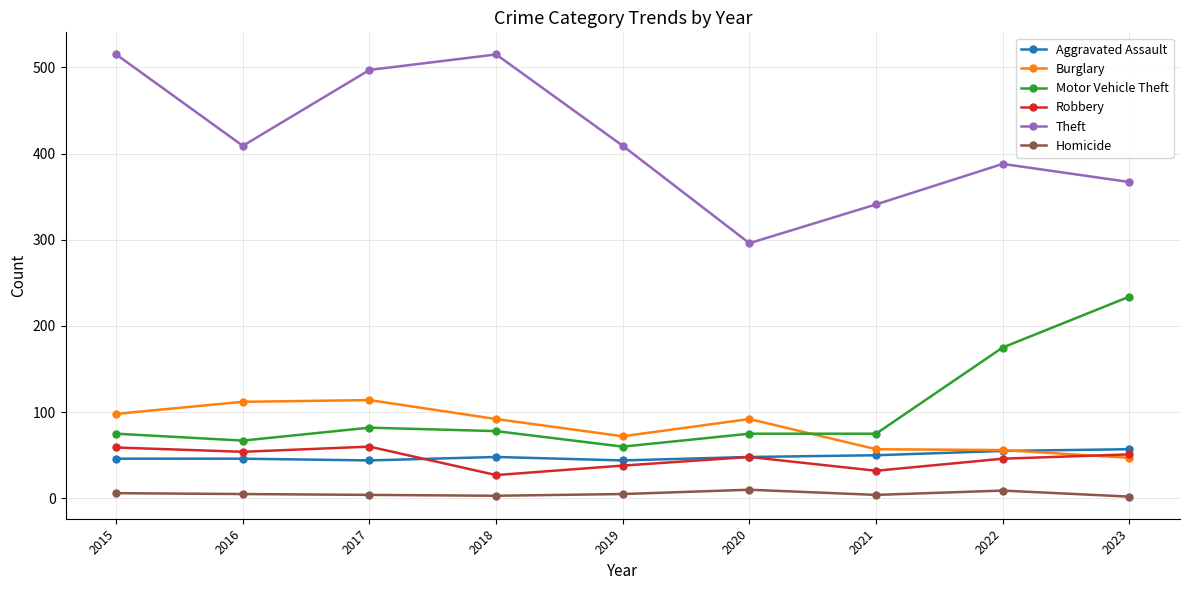

Which series has the largest total across all categories?

Theft